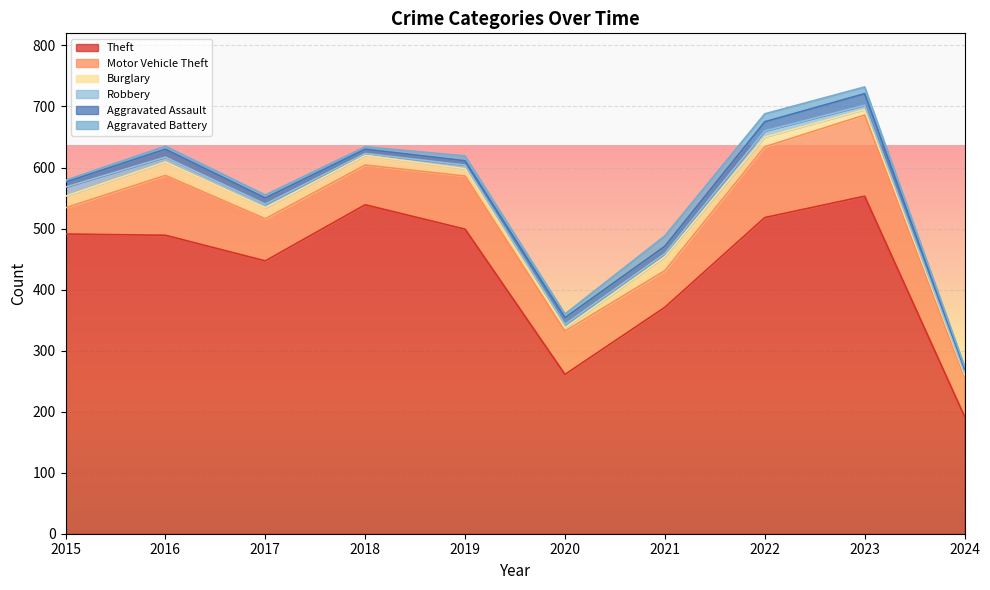

Reading left to right, list all the values displayed in this chart.

Theft: 491	489	447	539	499	261	371	518	553	192
Motor Vehicle Theft: 43	98	69	65	87	71	60	116	133	64
Burglary: 19	22	18	16	12	5	23	16	9	5
Robbery: 15	8	6	3	6	6	5	10	7	3
Aggravated Assault: 8	13	10	7	7	11	12	15	19	6
Aggravated Battery: 3	5	5	4	8	6	17	13	11	4